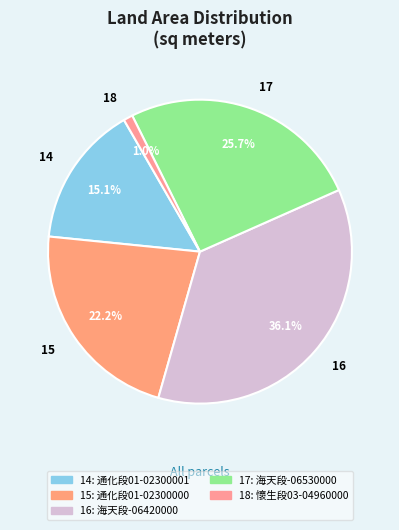

To the nearest percent, what is the combined percentage of 15 and 16?

58%